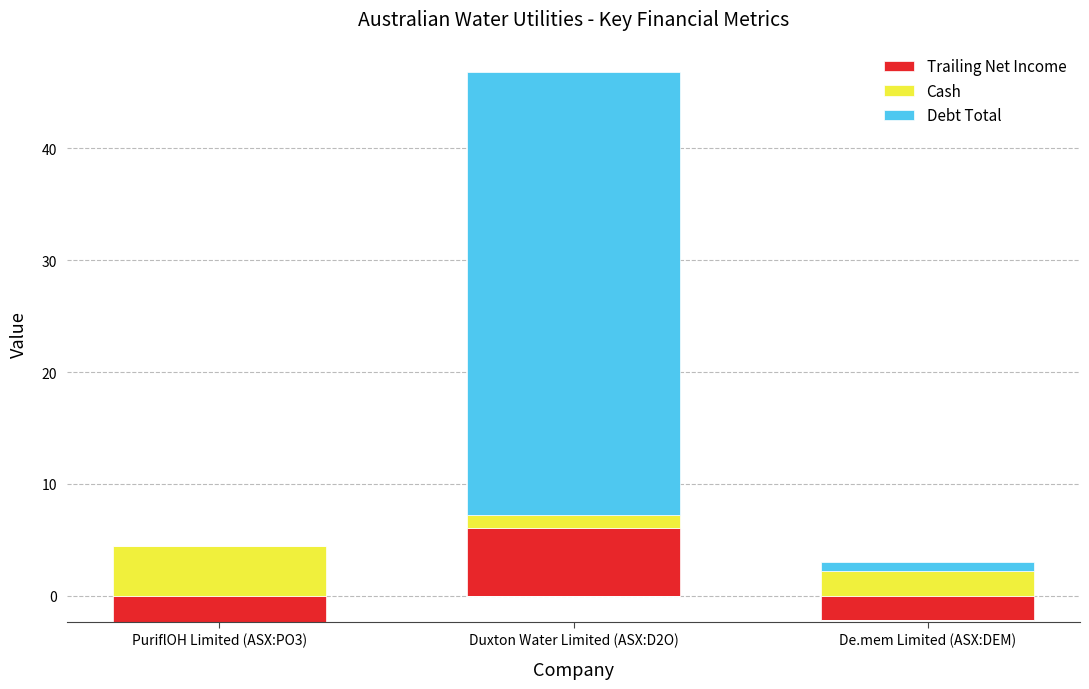

Which has a higher value, De.mem Limited (ASX:DEM) or PuriflOH Limited (ASX:PO3)?

De.mem Limited (ASX:DEM)